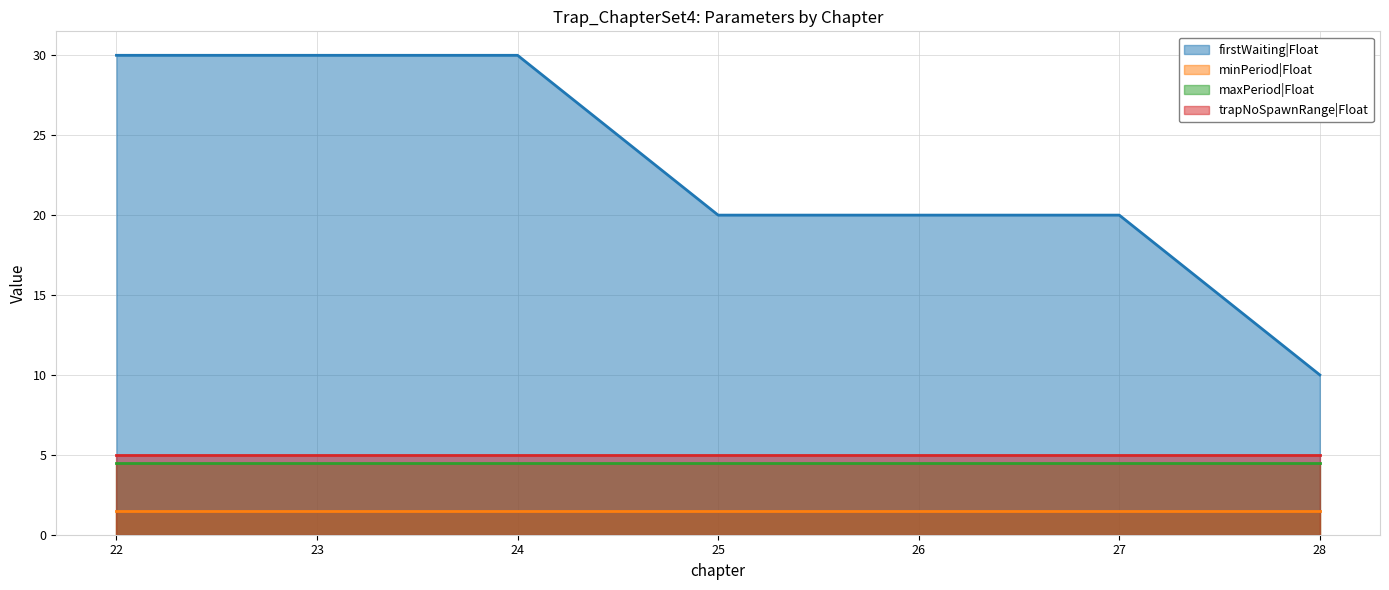

What is the value of the trapNoSpawnRange|Float point at the 5th from the left?

5.0